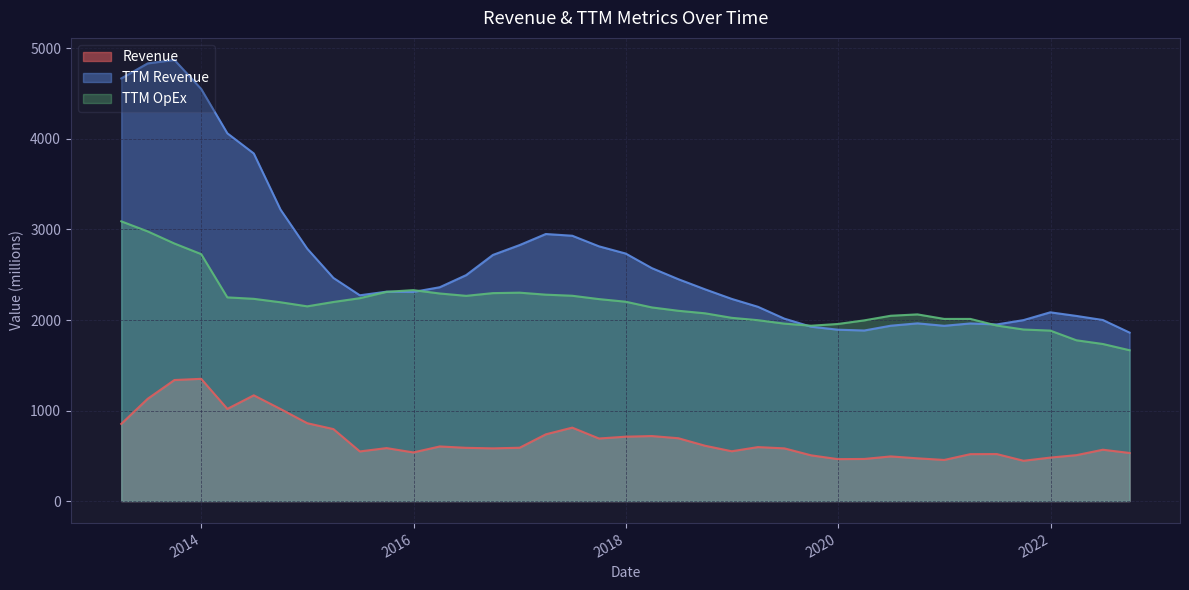

Rank the categories by TTM Revenue value from lowest to highest.

2022-09-30, 2020-03-31, 2019-12-31, 2019-09-30, 2020-12-31, 2020-06-30, 2021-06-30, 2021-03-31, 2020-09-30, 2021-09-30, 2022-06-30, 2019-06-30, 2022-03-31, 2021-12-31, 2019-03-31, 2018-12-31, 2015-06-30, 2015-12-31, 2015-09-30, 2018-09-30, 2016-03-31, 2018-06-30, 2015-03-31, 2016-06-30, 2018-03-31, 2016-09-30, 2017-12-31, 2014-12-31, 2017-09-30, 2016-12-31, 2017-06-30, 2017-03-31, 2014-09-30, 2014-06-30, 2014-03-31, 2013-12-31, 2013-03-31, 2013-06-30, 2013-09-30